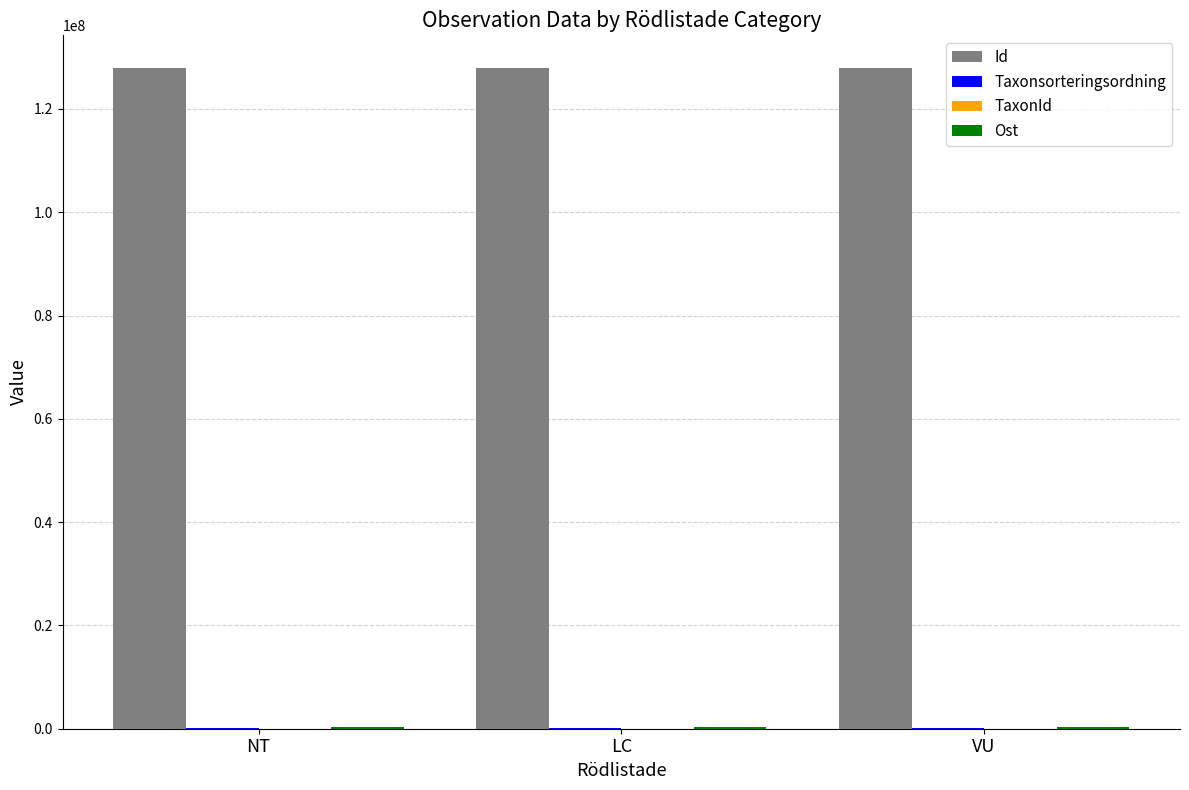

What is the maximum value shown in the chart?

127862504